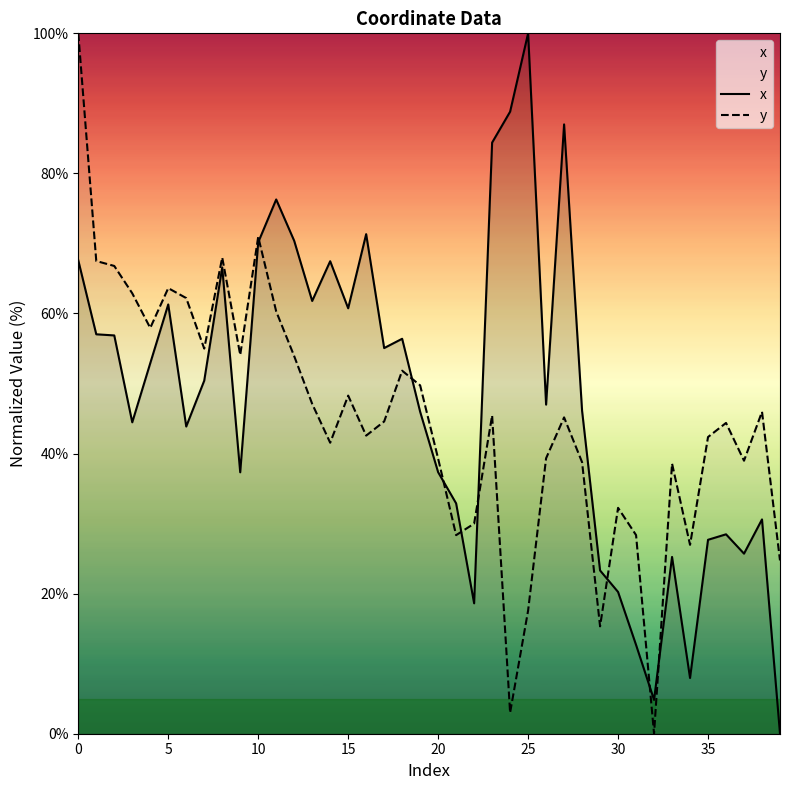

At 10, list the series in order from largest to smallest.

y, x